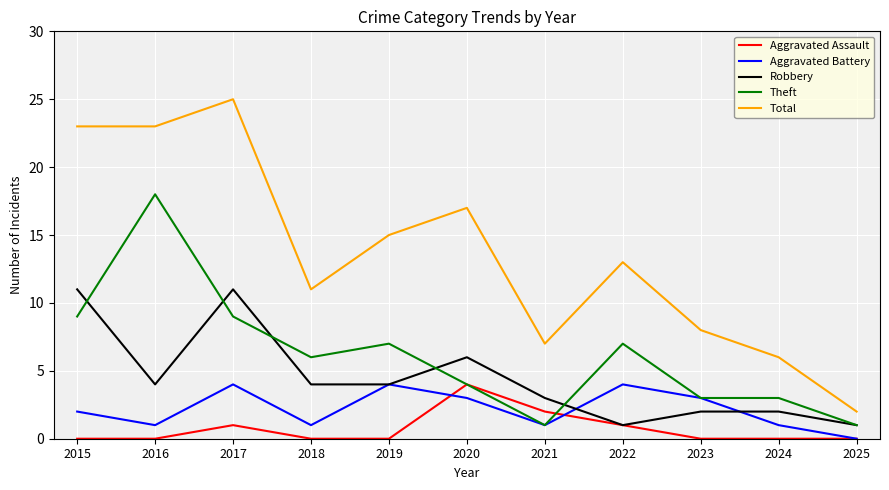

Is it true that Theft equals 4 at 2017?

False